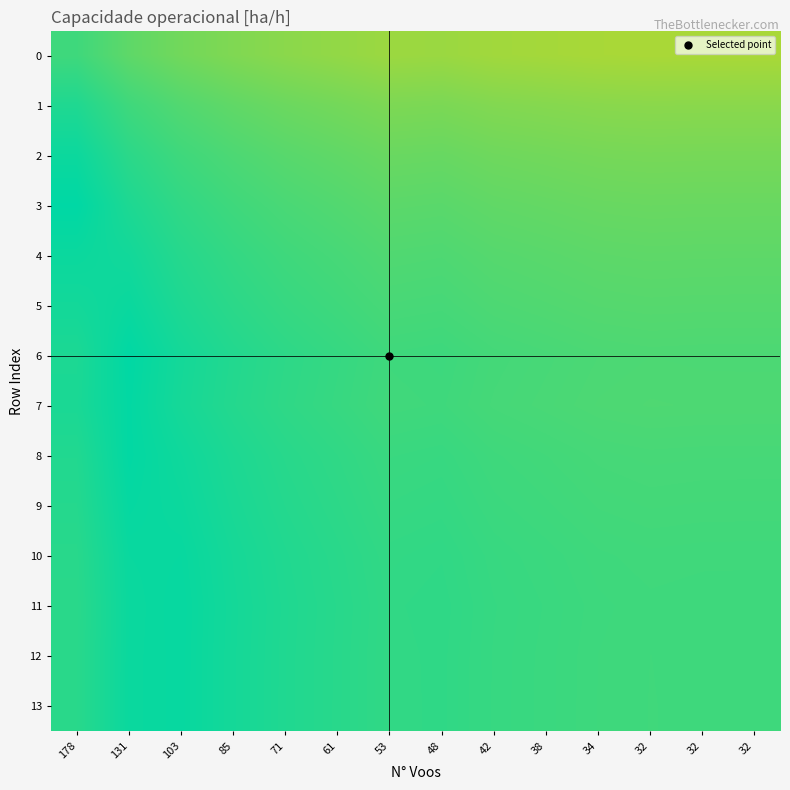

Rank the series by their maximum value, from highest to lowest.

3, 6, 8, 7, 9, 11, 12, 13, 10, 5, 4, 2, 1, 0